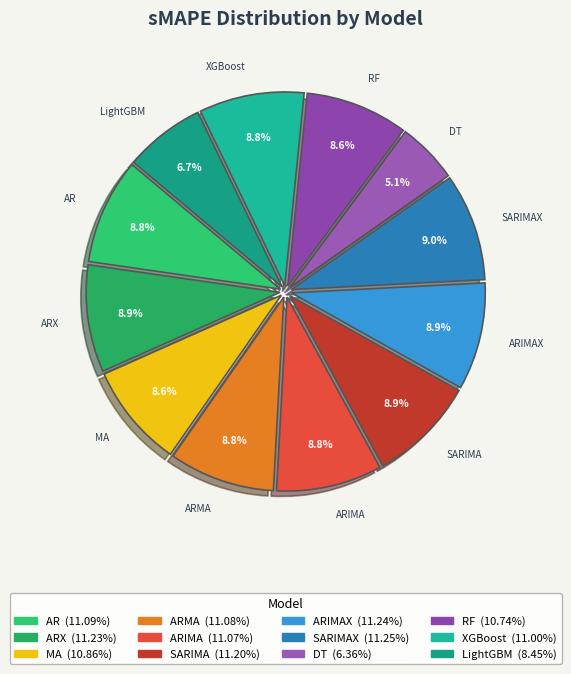

To the nearest percent, what is the average slice percentage?

8%